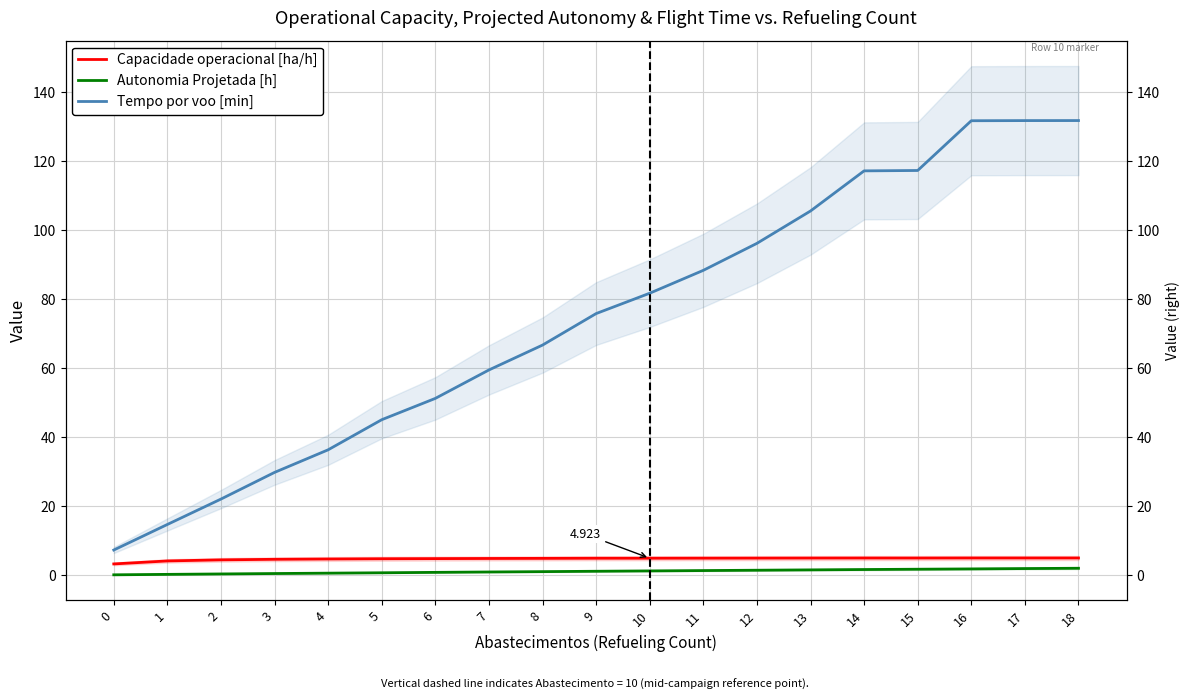

How many distinct data groups are displayed?

3